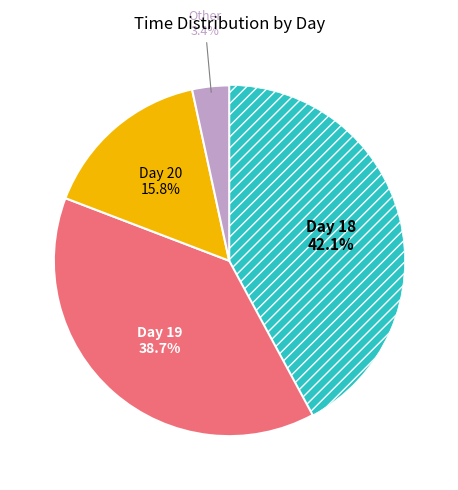

Is there a majority slice in this chart?

No